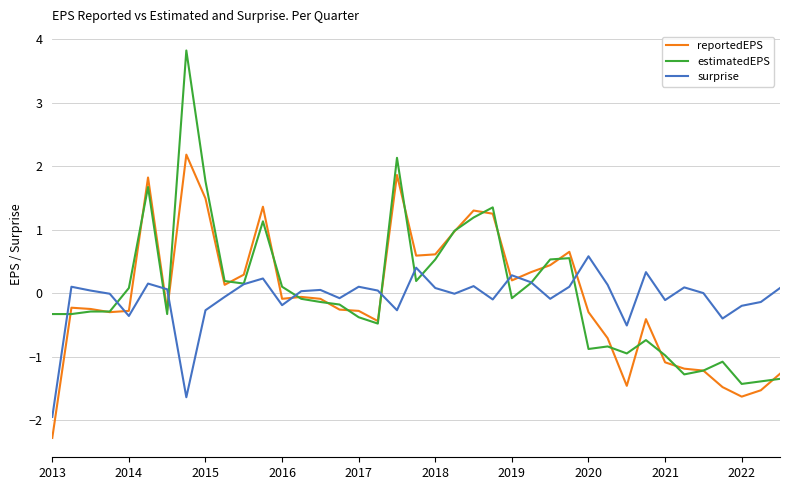

What is the minimum value shown in the chart?

-2.3